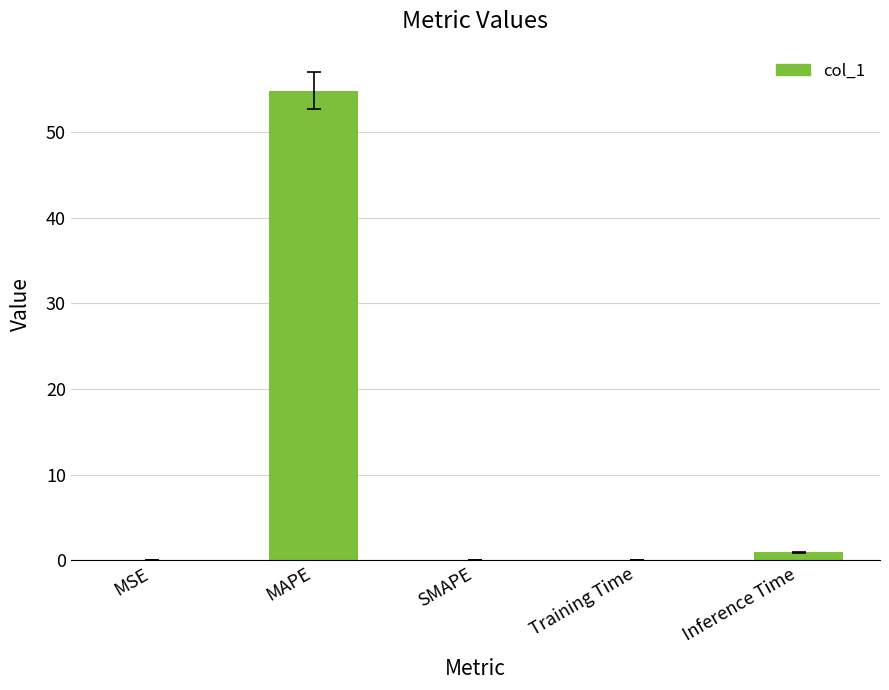

At which category does the chart reach its peak across all series?

MAPE